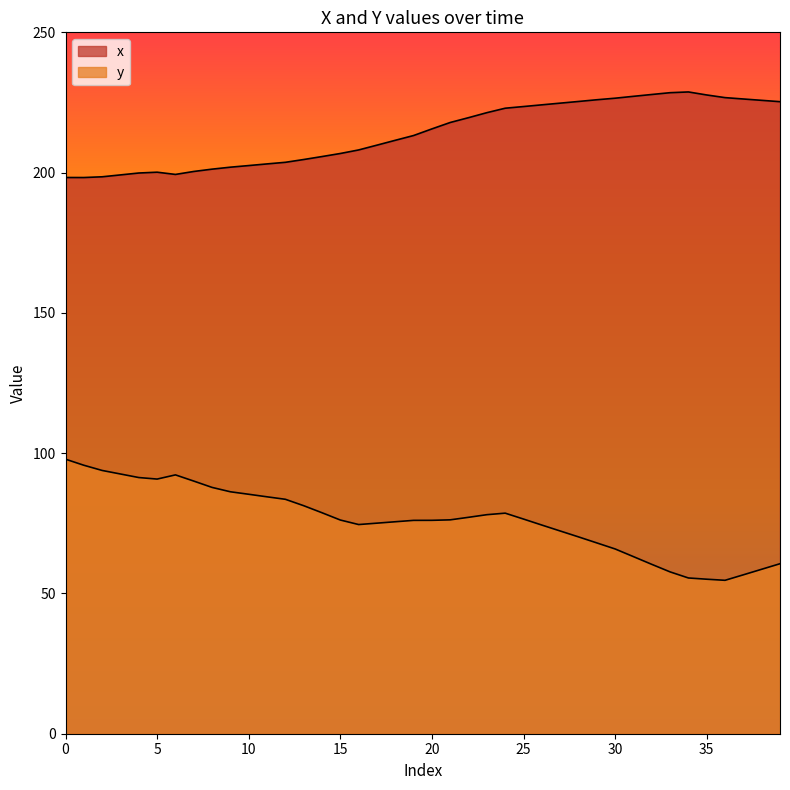

How many lines are shown in the chart?

2